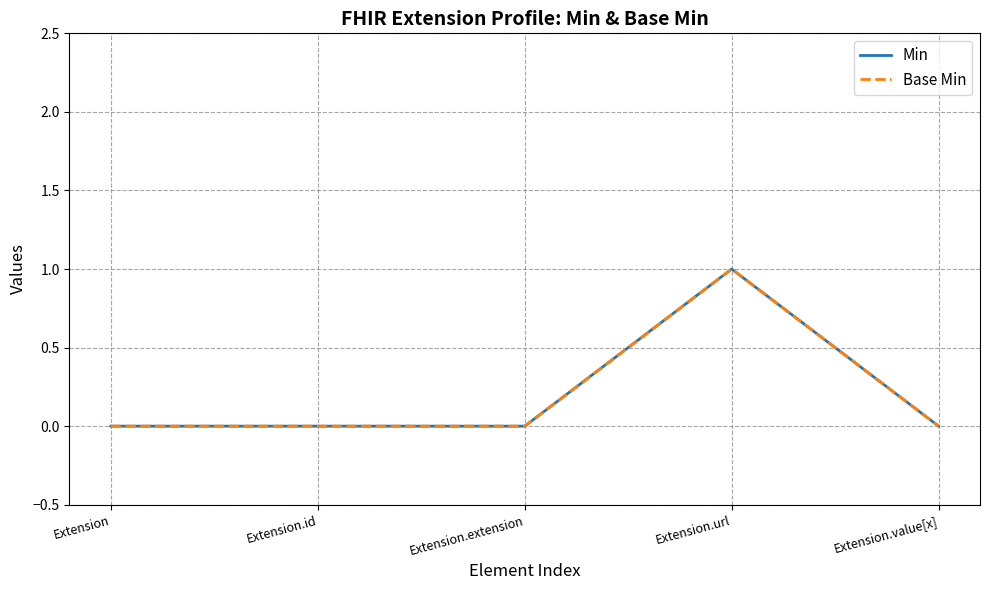

At how many categories does at least one series exceed 0?

1